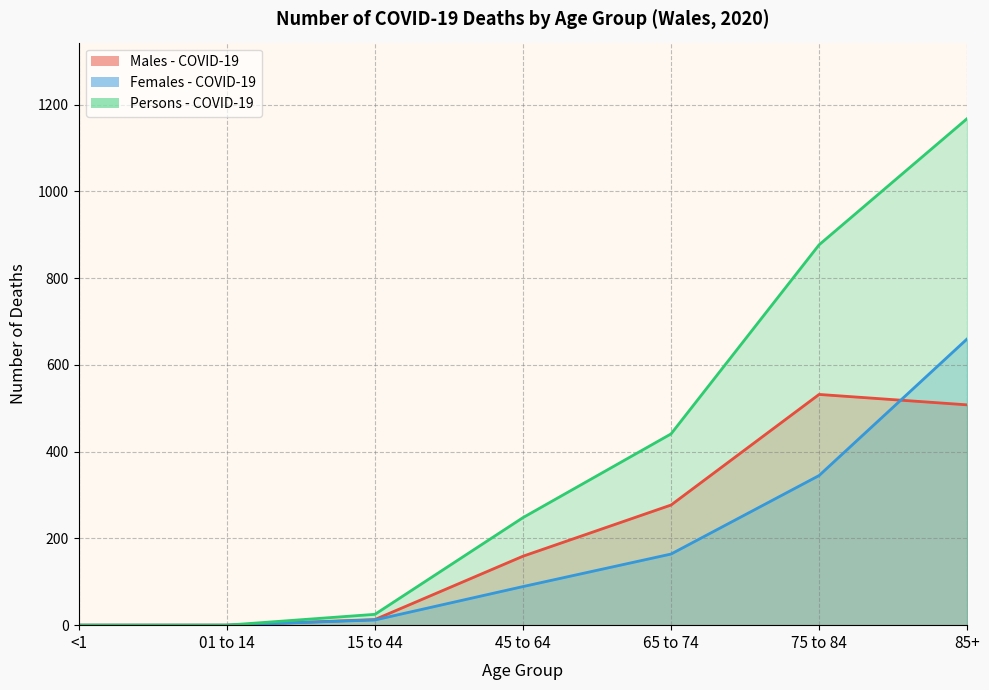

Reading left to right, transcribe all the data shown in this chart.

Males - COVID-19: 0	0	13	159	277	532	508
Females - COVID-19: 0	0	12	89	164	345	660
Persons - COVID-19: 0	0	25	248	441	877	1168